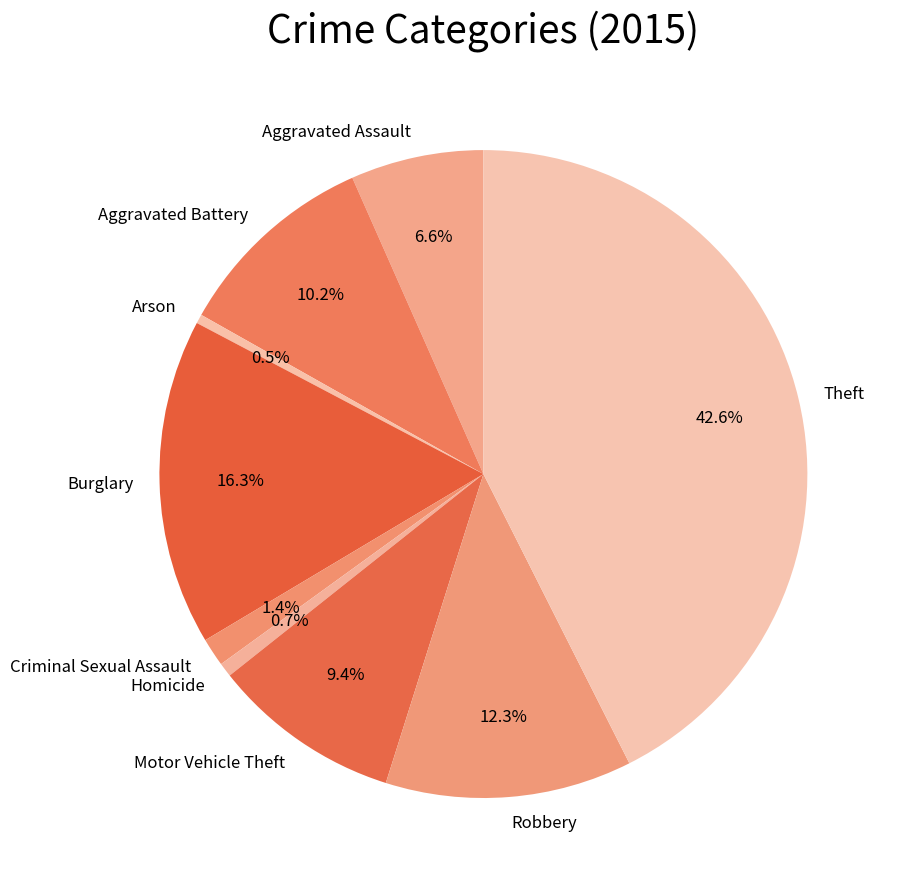

Count the number of slices in the pie.

9